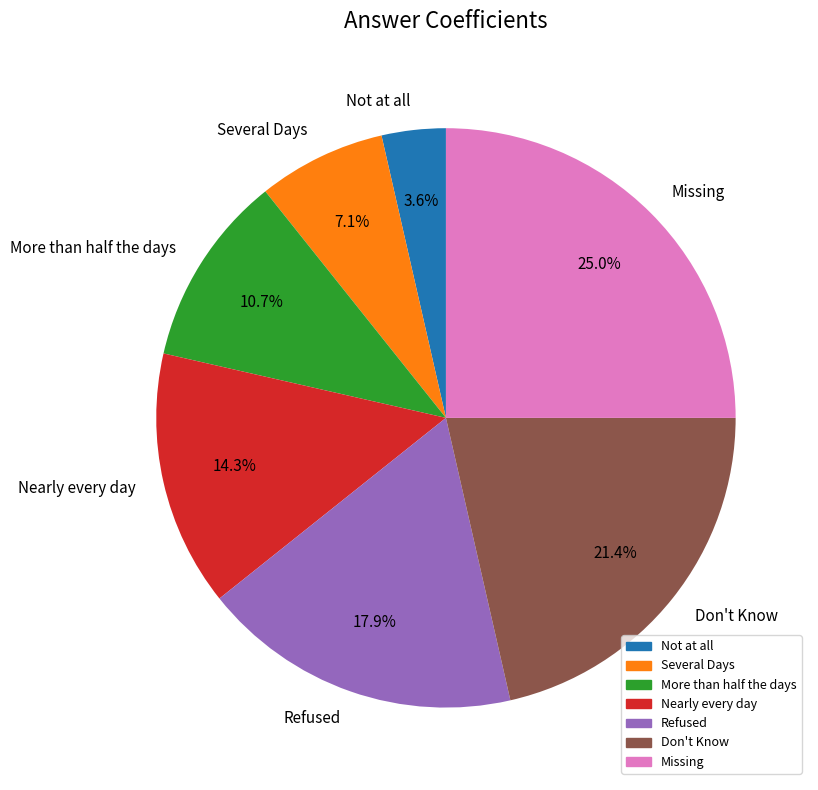

To the nearest percent, what is the average slice percentage?

14%